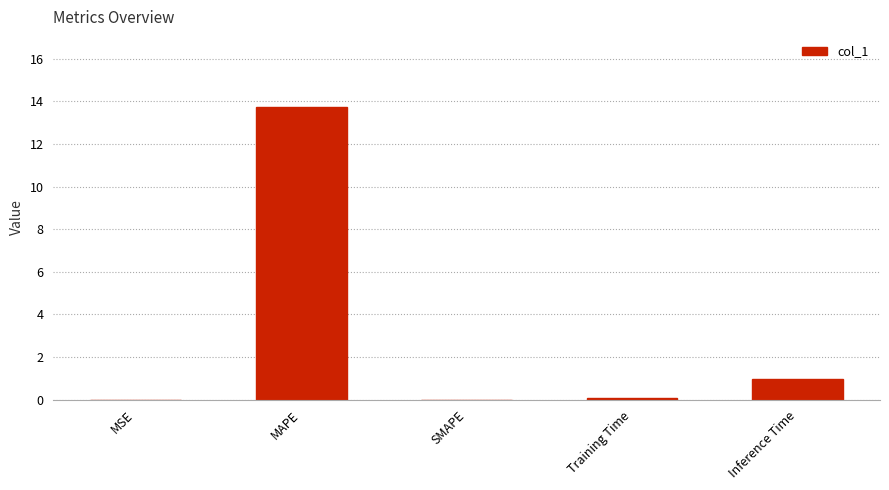

What is the sum of all values?

14.8